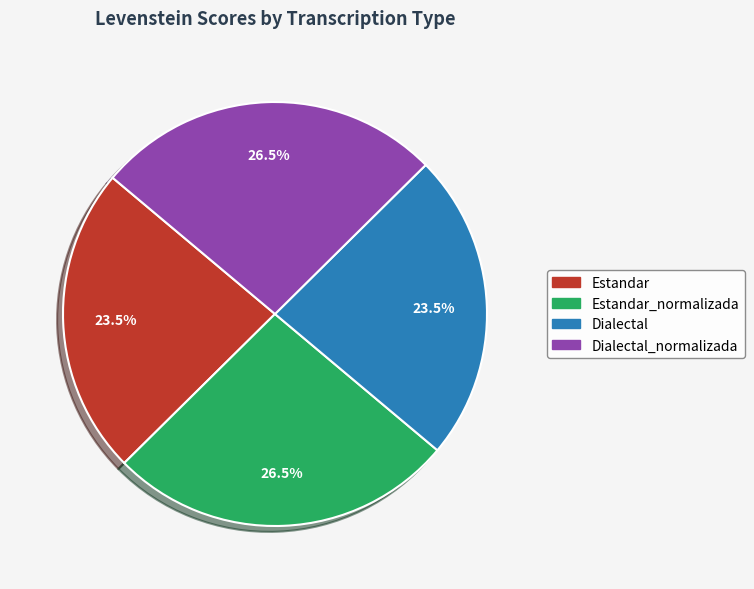

Is there a majority slice in this chart?

No